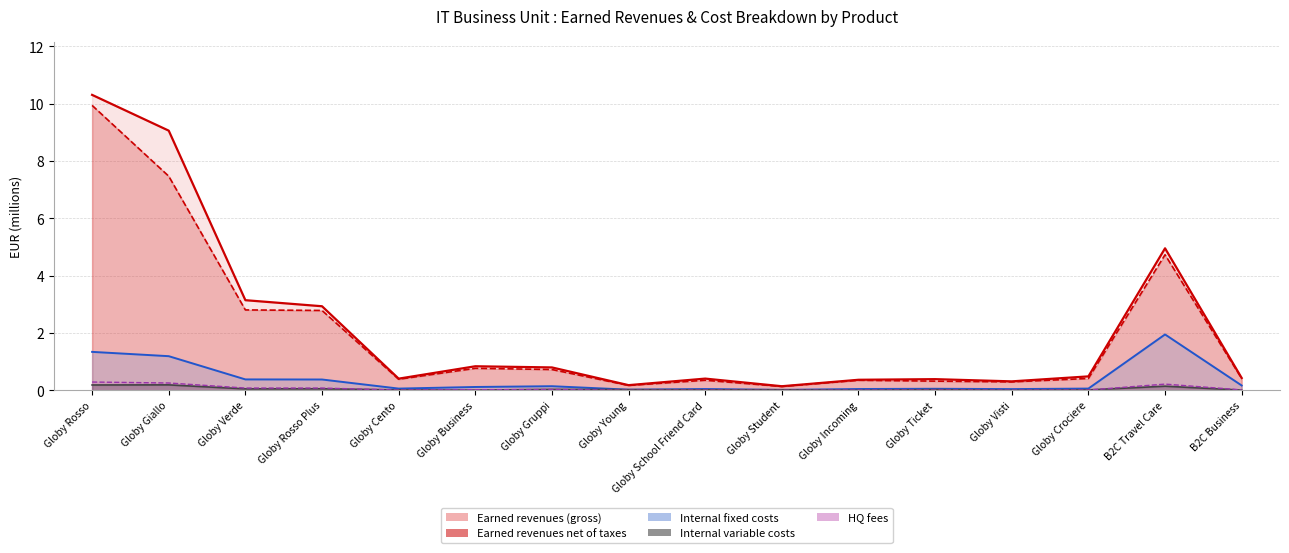

Between B2C Business and Globy Young, which is larger?

B2C Business